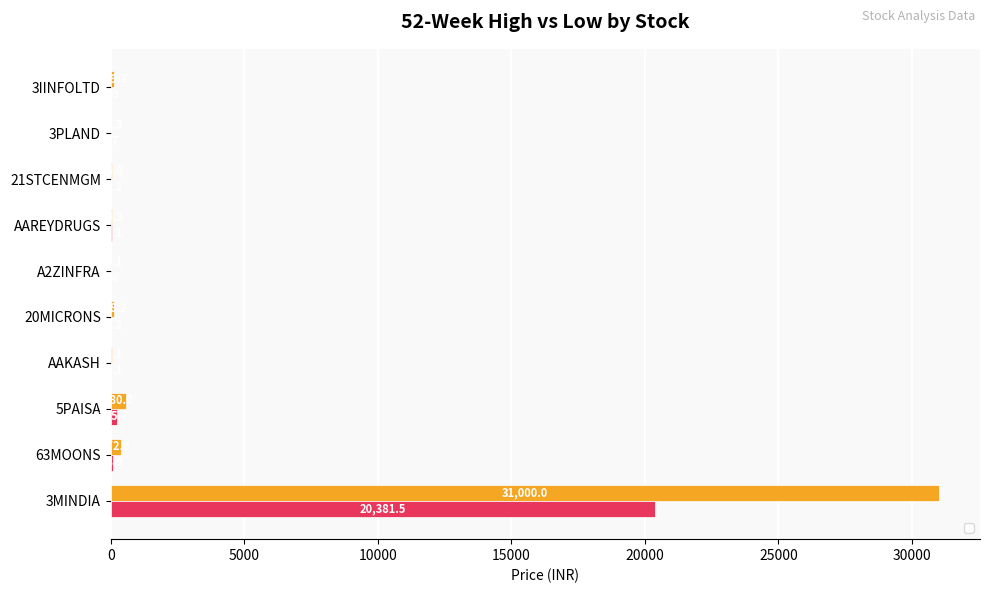

True or false: _52_W_HIGH has a value of 131.7 at 63MOONS.

False